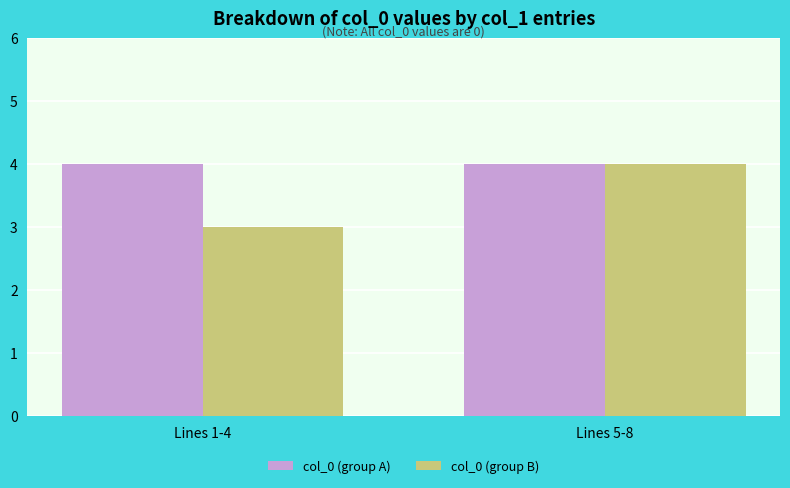

Which category has the lowest value in the col_0 (group B) series?

Lines 1-4